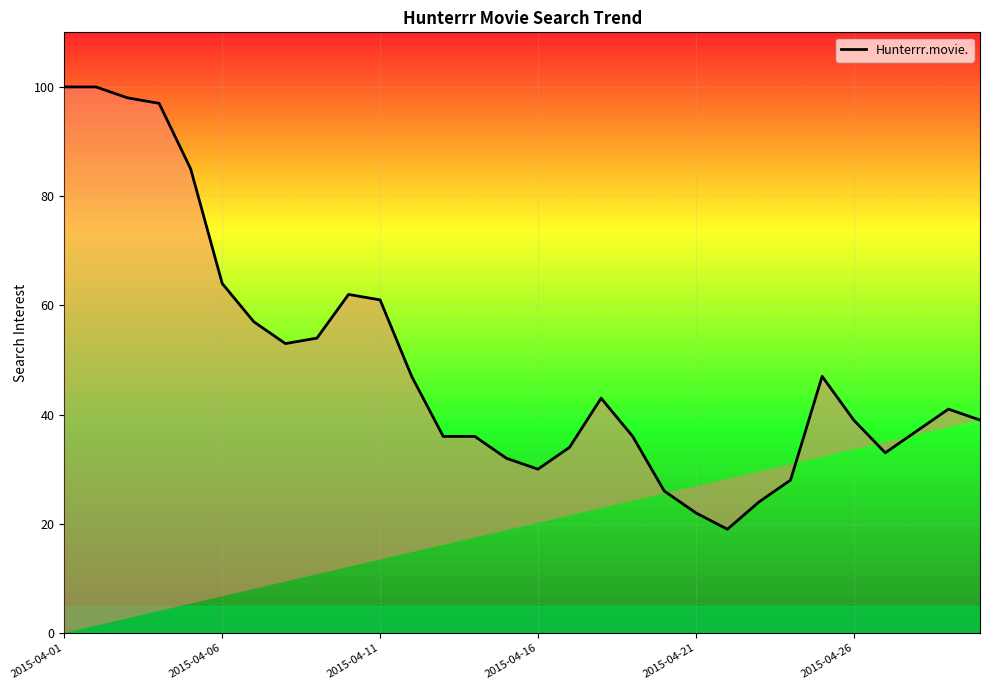

What is the minimum value shown in the chart?

19